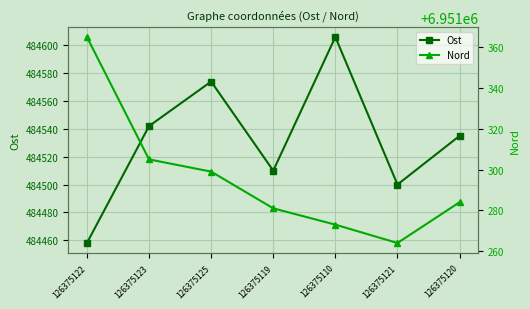

What is the total value across all series at 126375121?

7435764